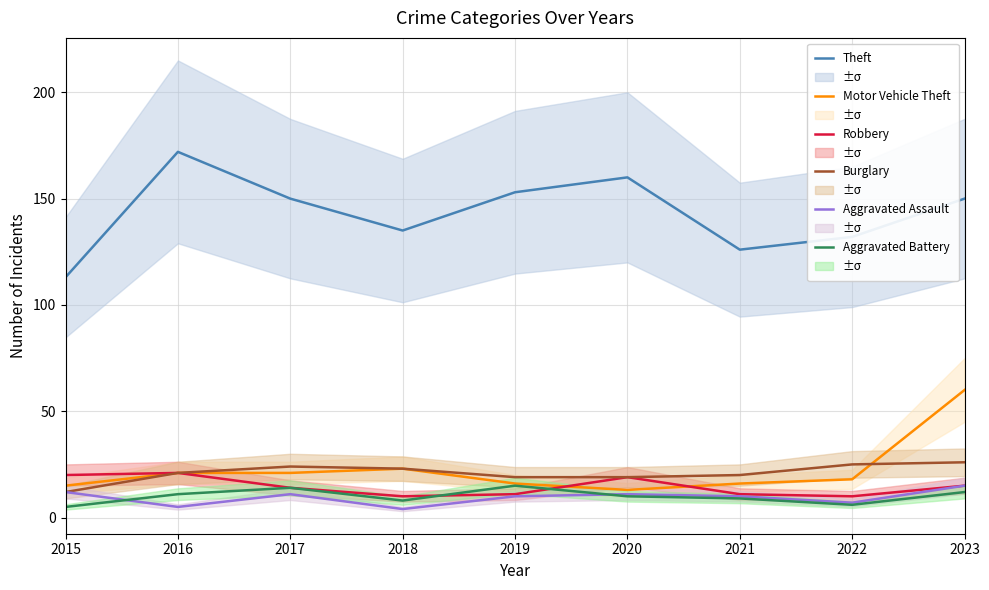

Which series has the largest range (max minus min)?

Theft